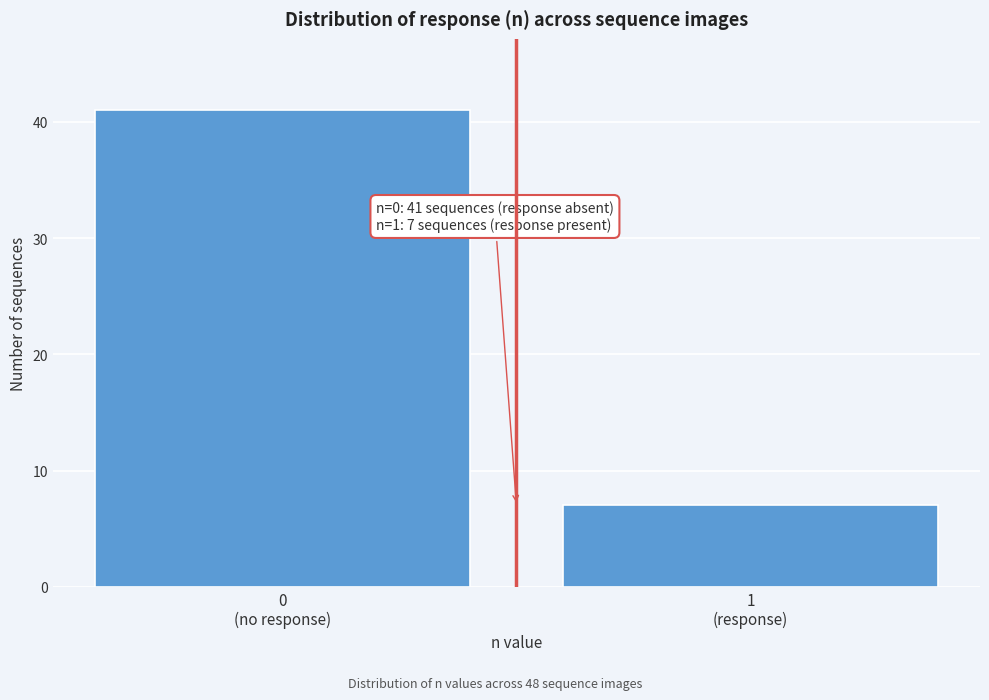

What is the minimum value shown in the chart?

7